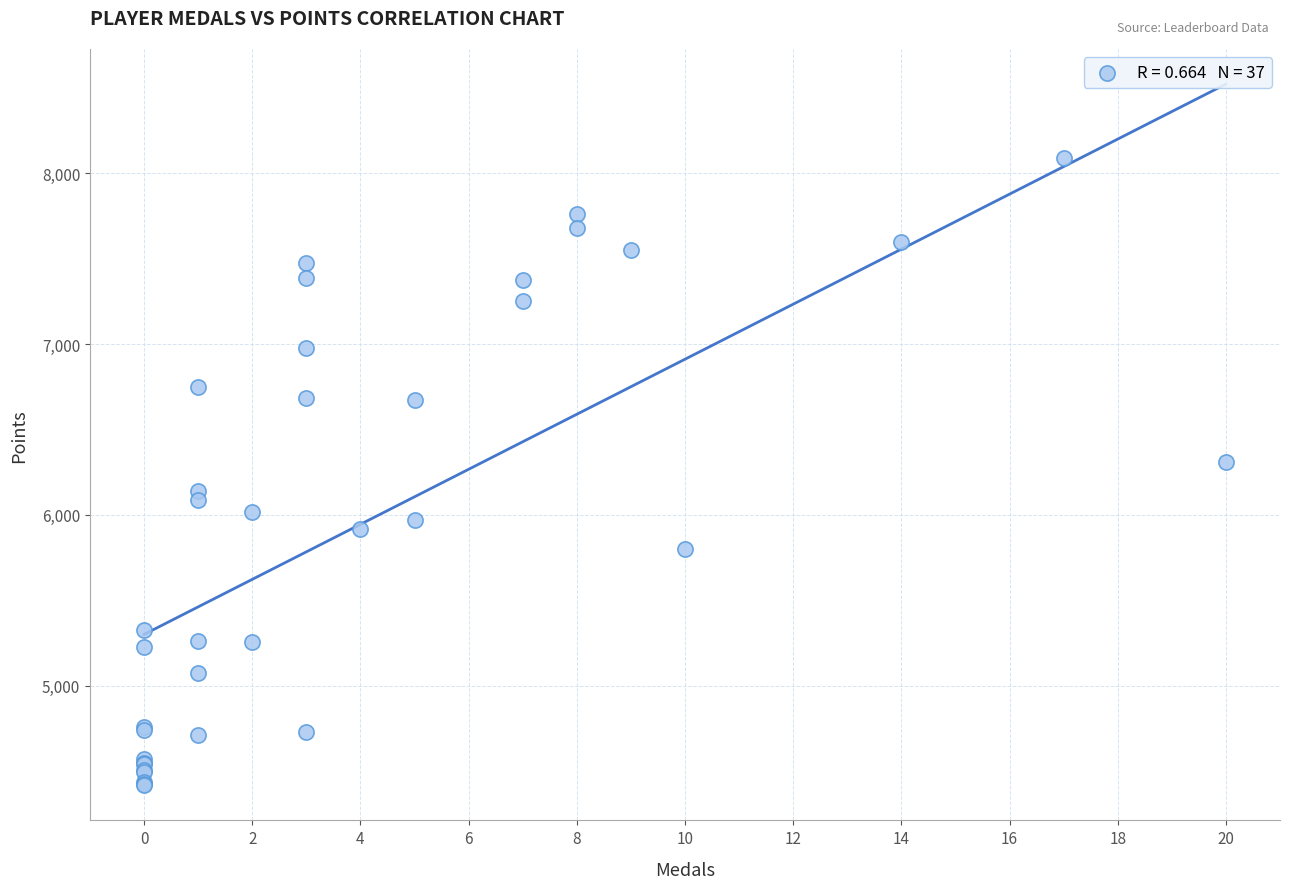

What Y value in the scatter plot is closest to 6252?

6307